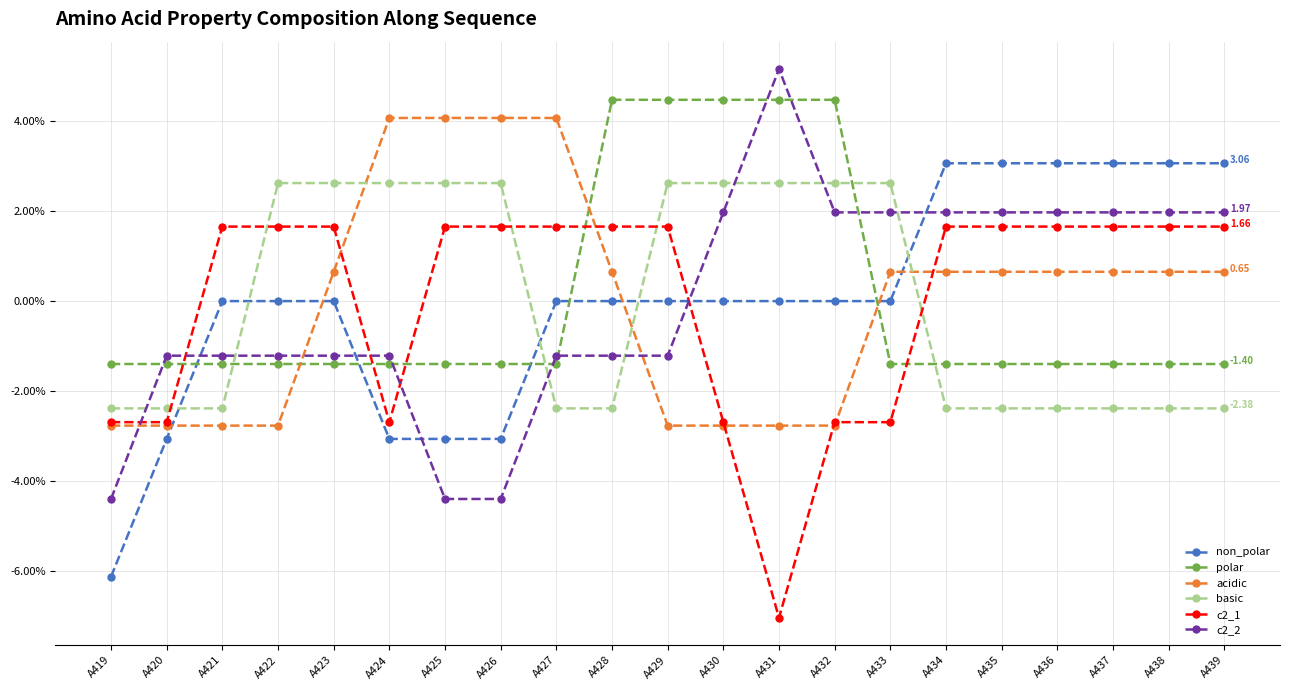

The value of c2_1 at A429 is 1.7. True or false?

True